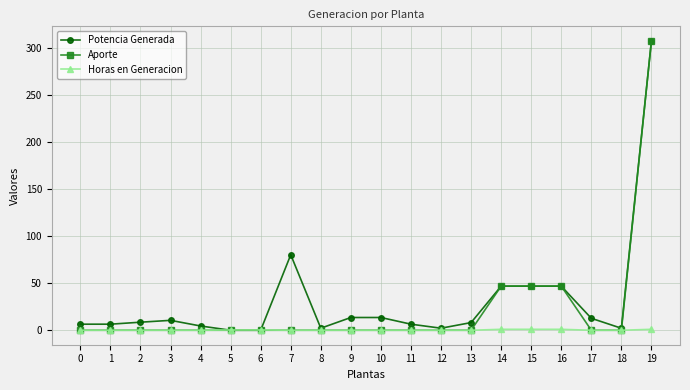

The Aporte series shows 0.0 at 17. True or false?

True